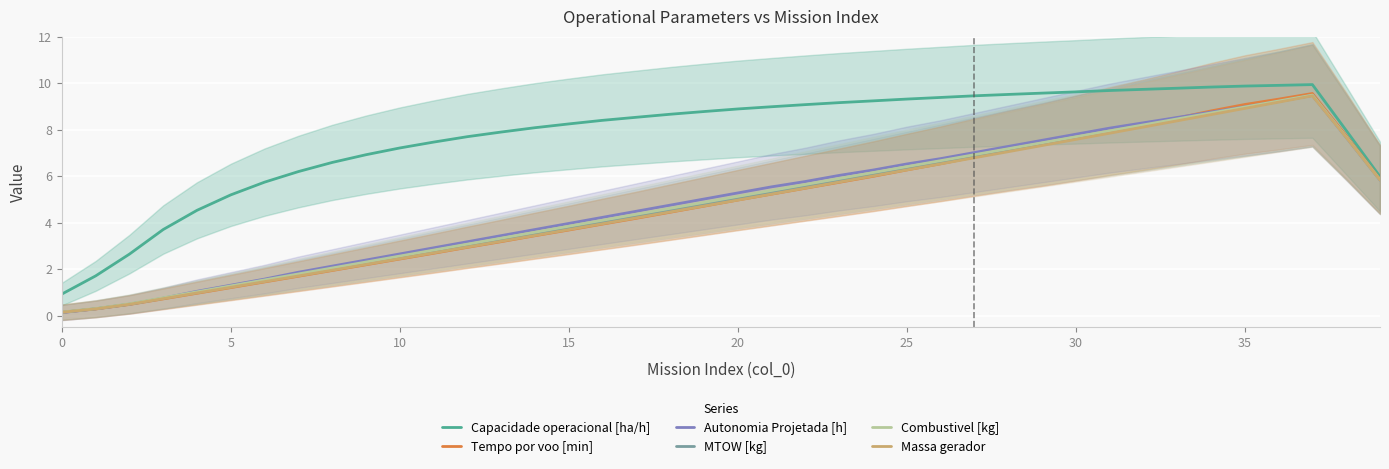

True or false: MTOW [kg] and Combustivel [kg] cross at least once.

False